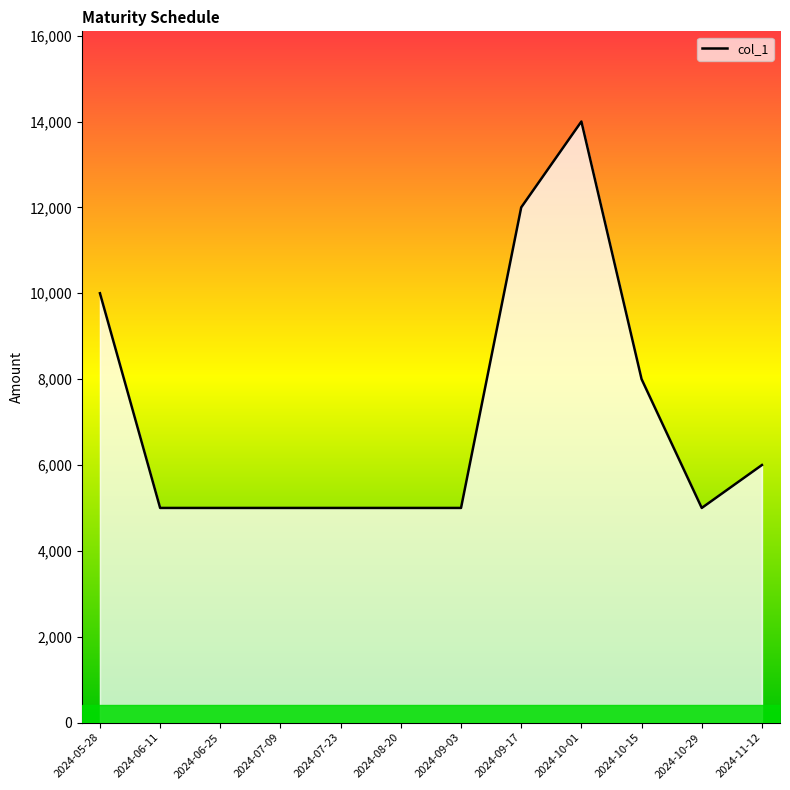

What is the minimum value shown in the chart?

5000